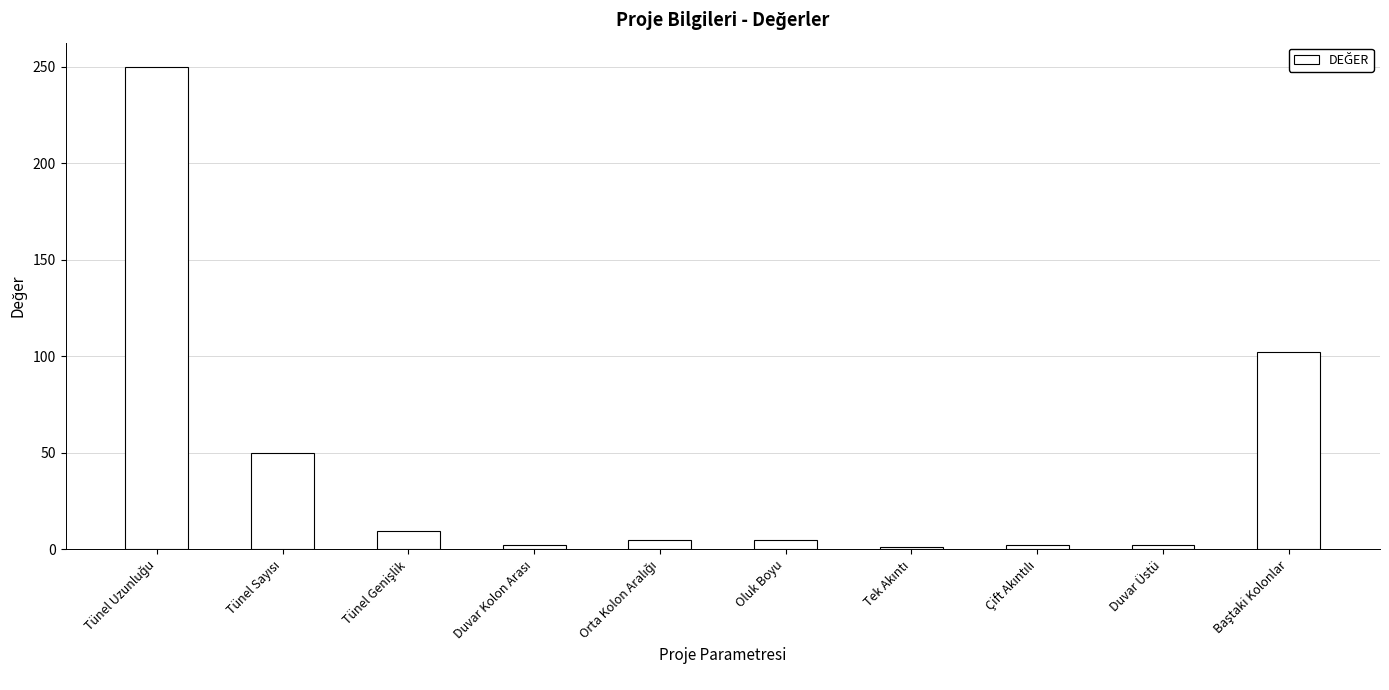

What is the sum of all values?

429.1